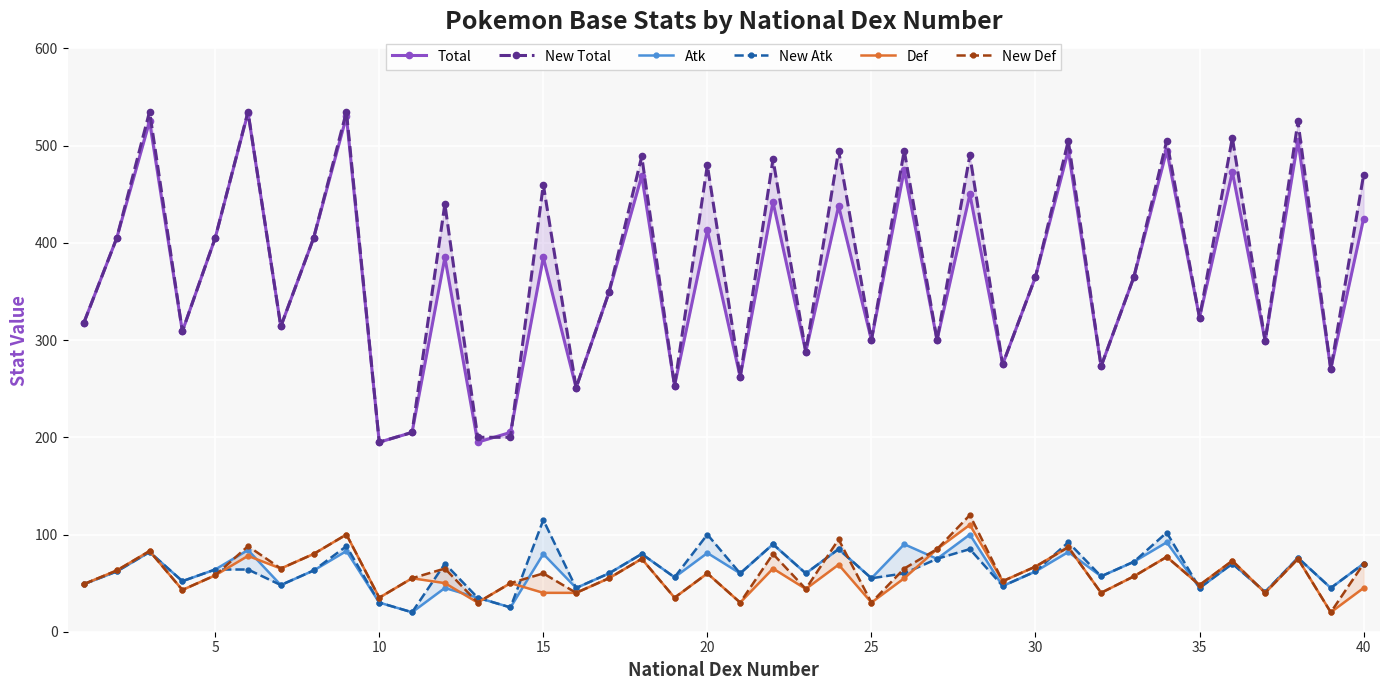

Rank the series by their maximum value, from lowest to highest.

Atk, Def, New Atk, New Def, Total, New Total